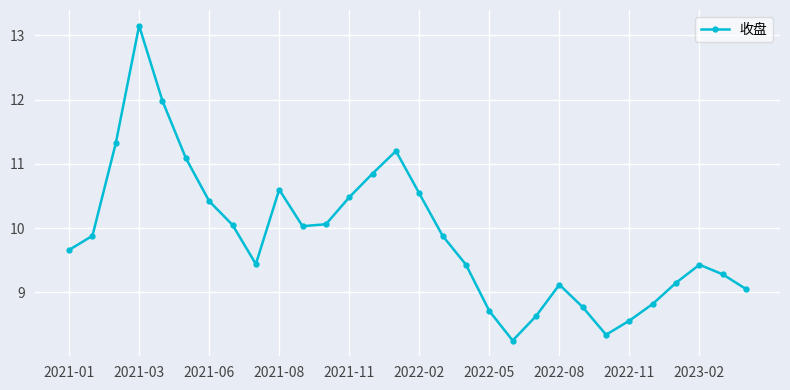

True or false: there are more than 0 points higher than both neighbors.

True